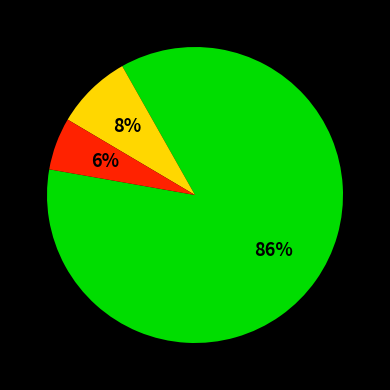

Does any single category account for the majority?

Yes